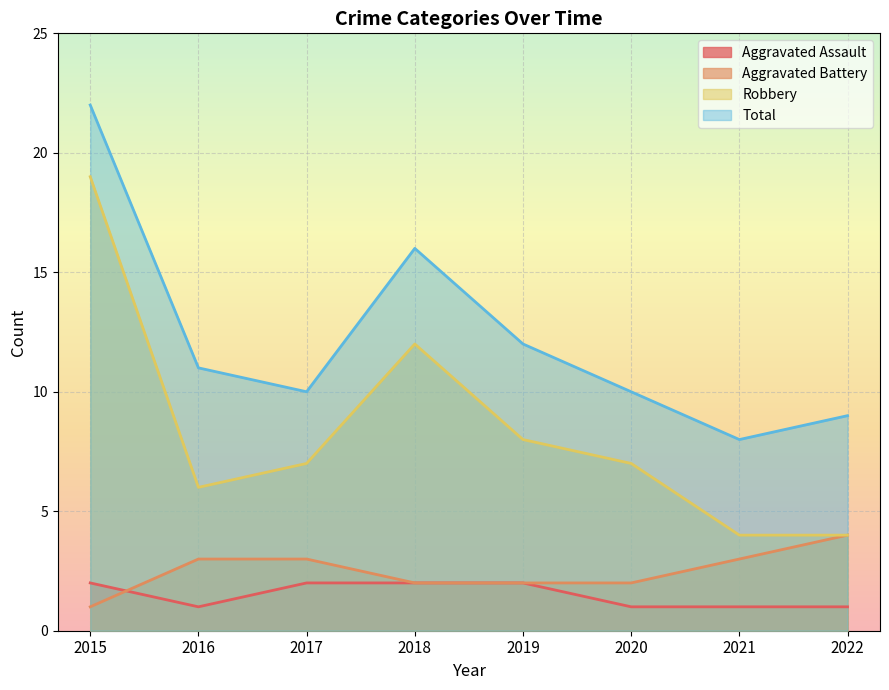

Does the chart display data point markers on the line(s)?

No